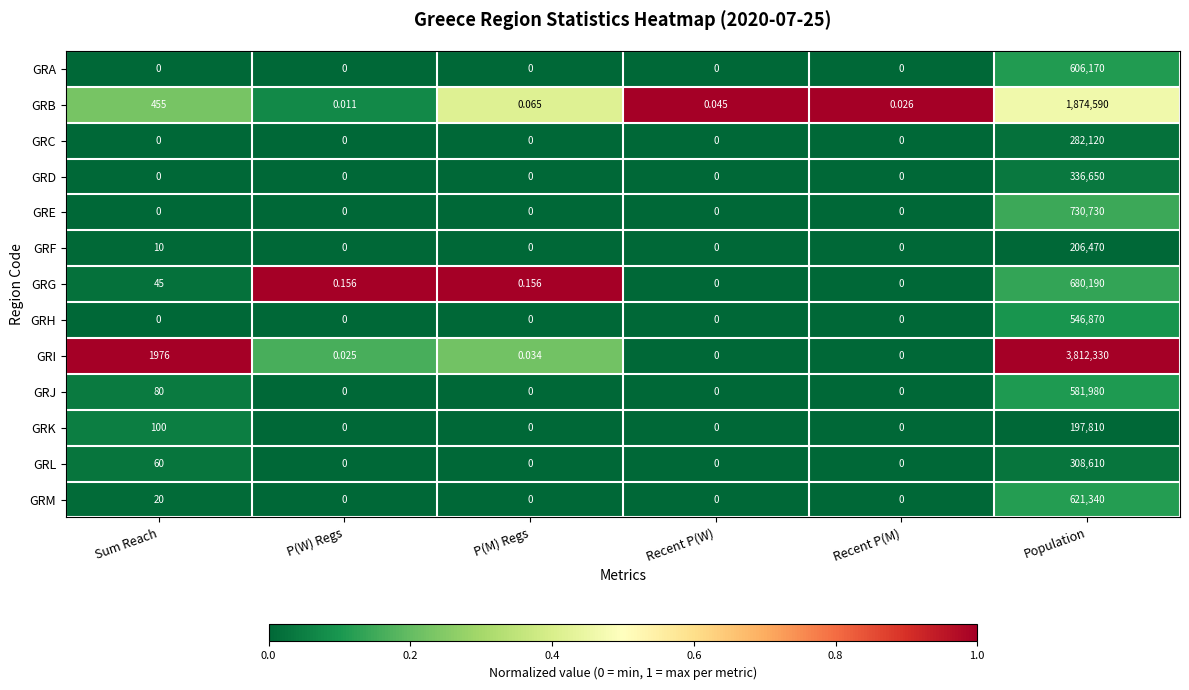

Rank the series by their maximum value, from lowest to highest.

GRK, GRF, GRC, GRL, GRD, GRH, GRJ, GRA, GRM, GRG, GRE, GRB, GRI